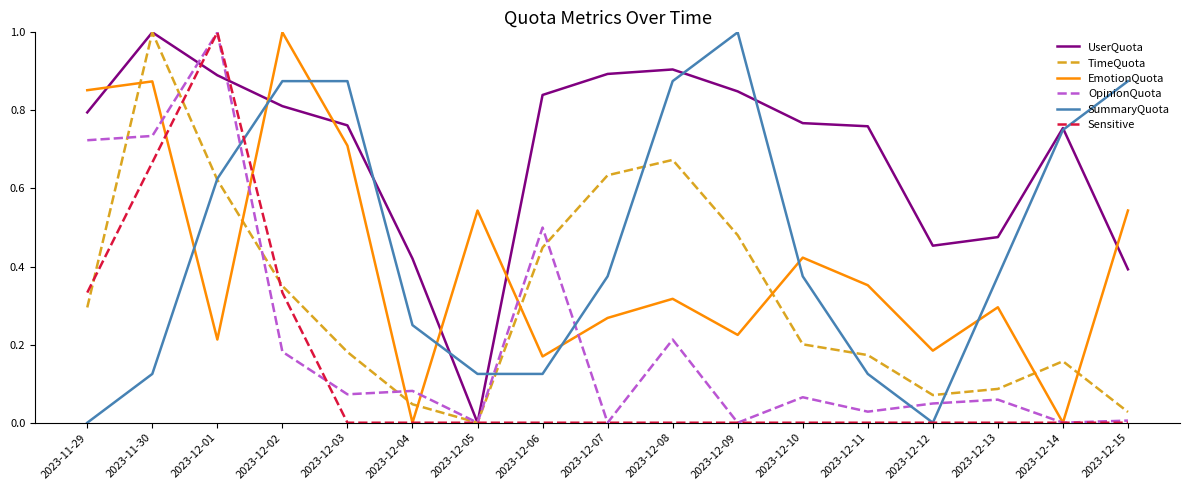

Which series changed the most between 2023-12-01 and 2023-12-03?

Sensitive